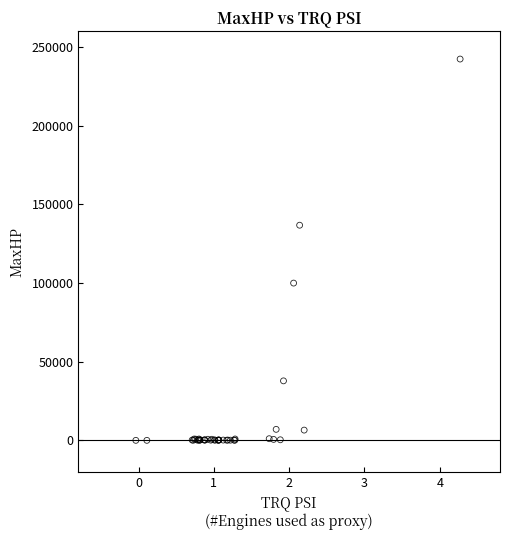

What Y value in the scatter plot is closest to 121228?

136800